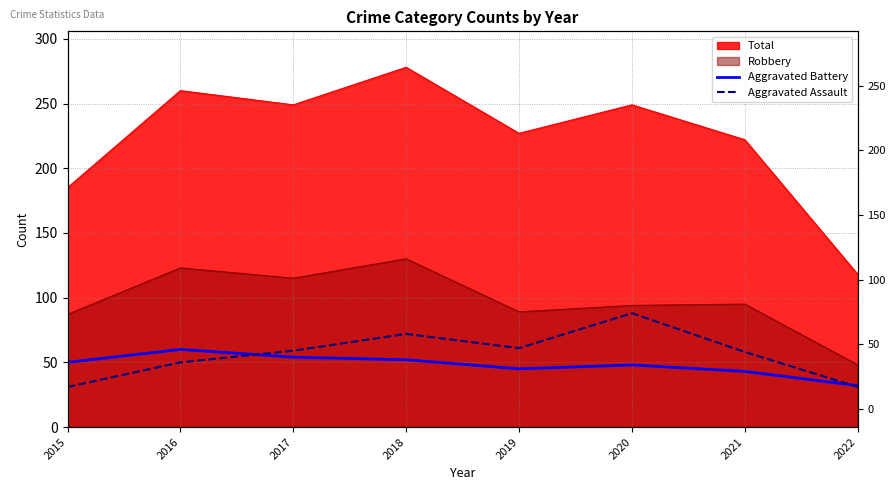

In Aggravated Battery, how many points are lower than both neighbors (excluding endpoints)?

1